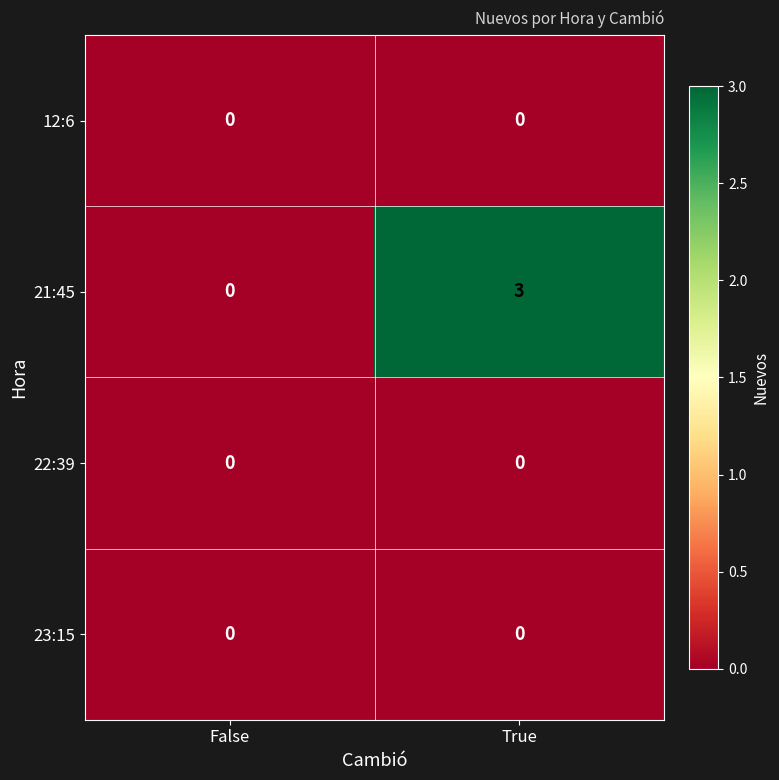

Which series has the largest range (max minus min)?

21:45